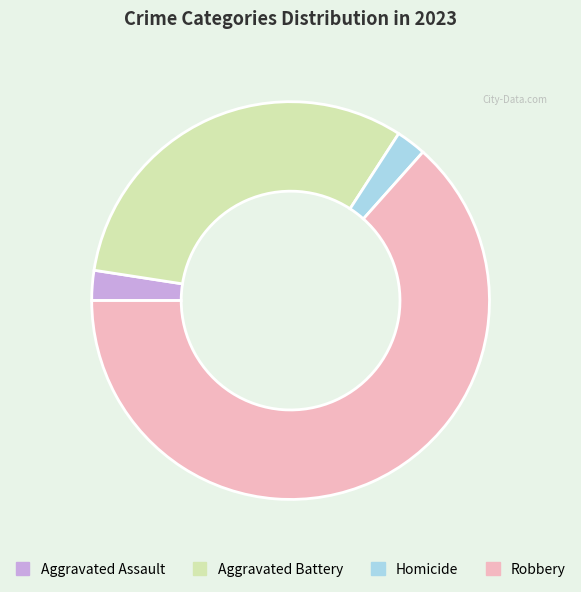

Is the sum of Aggravated Assault and Homicide greater than half?

No